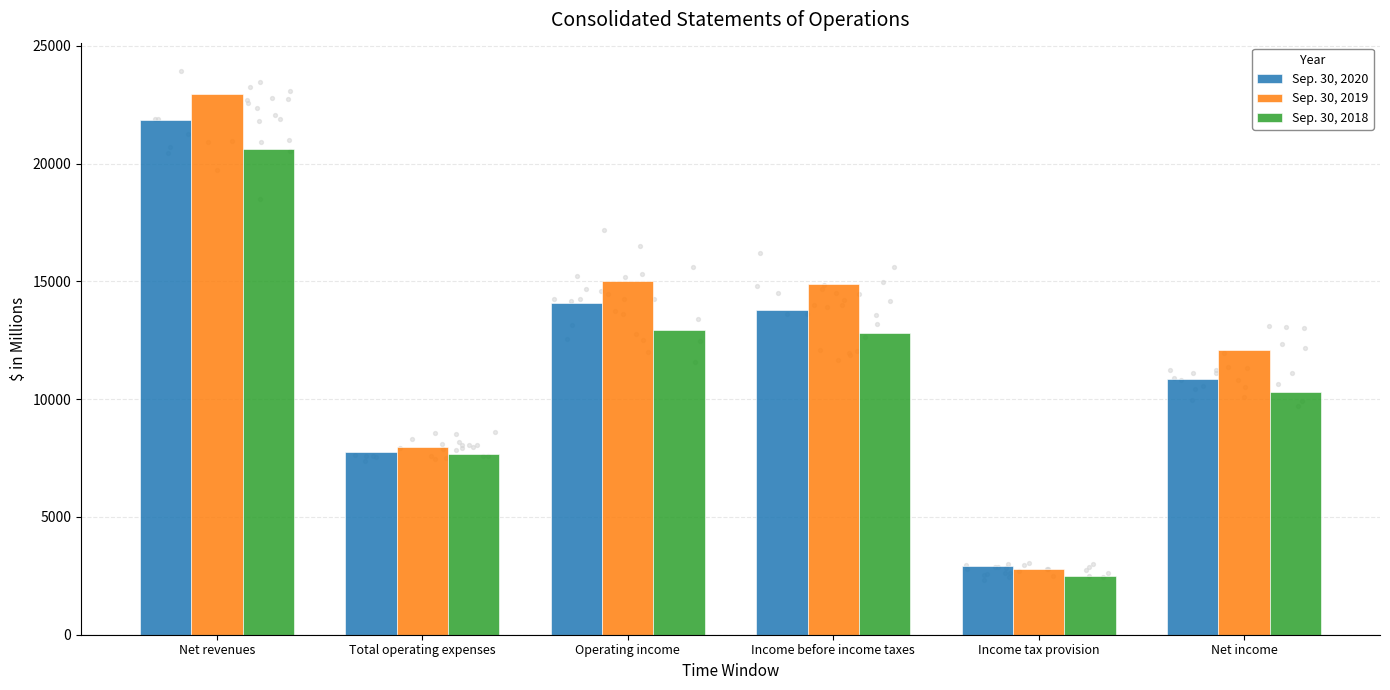

What are all the series names shown in the legend?

Sep. 30, 2020, Sep. 30, 2019, Sep. 30, 2018